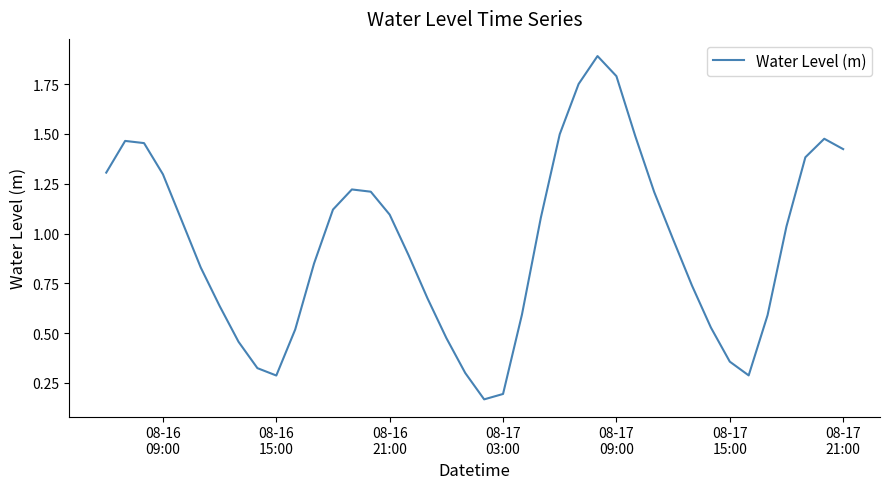

How many distinct data groups are displayed?

1